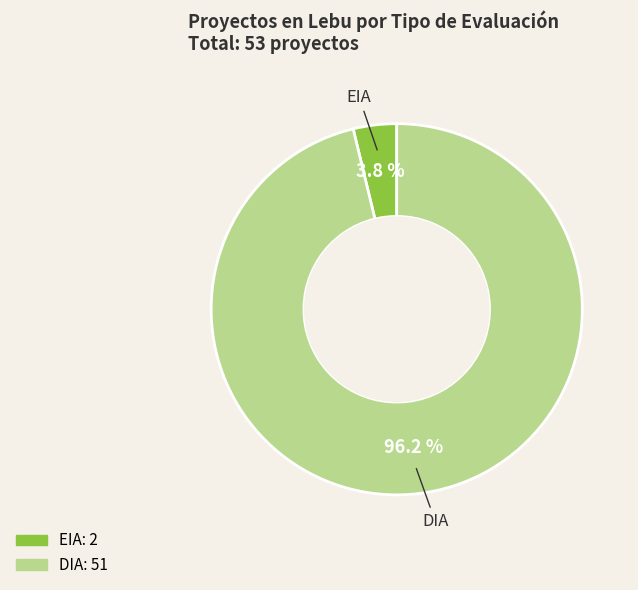

Rank the categories by value from highest to lowest.

DIA, EIA